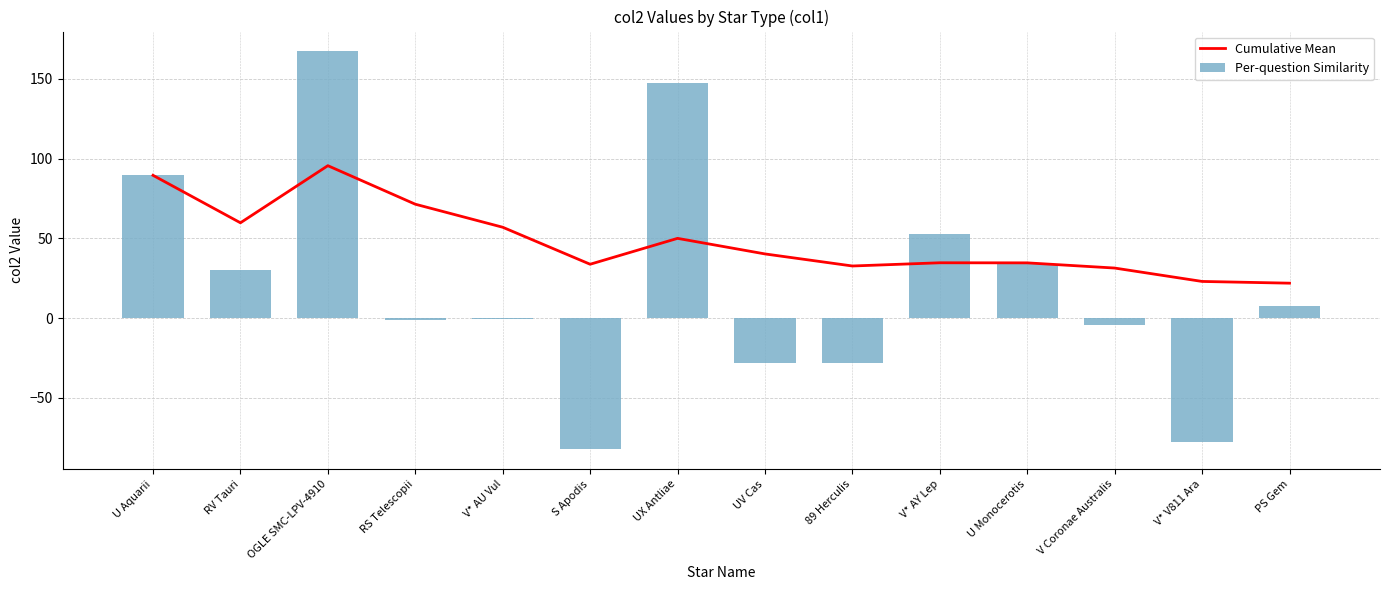

How many data points does each series have?

14